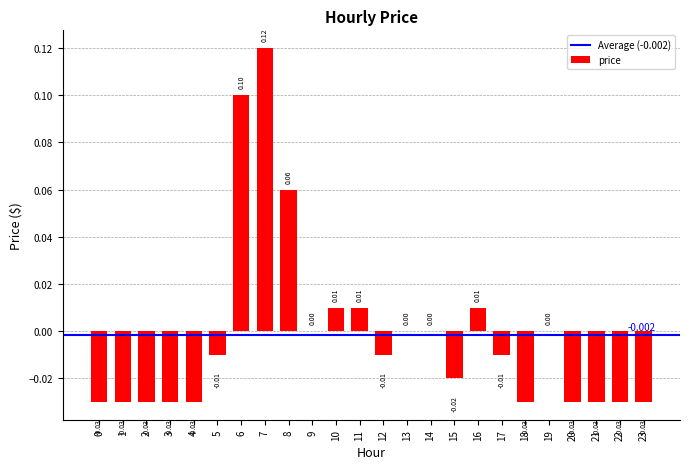

Count the number of categories in the chart.

24